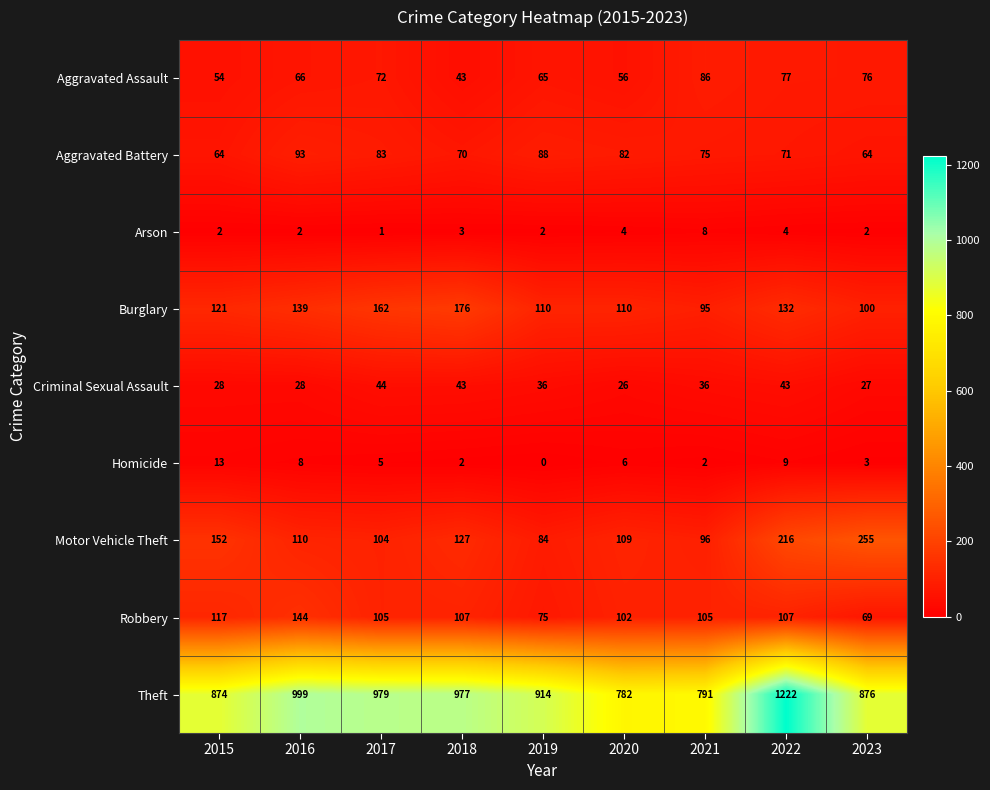

Where is Aggravated Assault nearest to the value 64?

2019